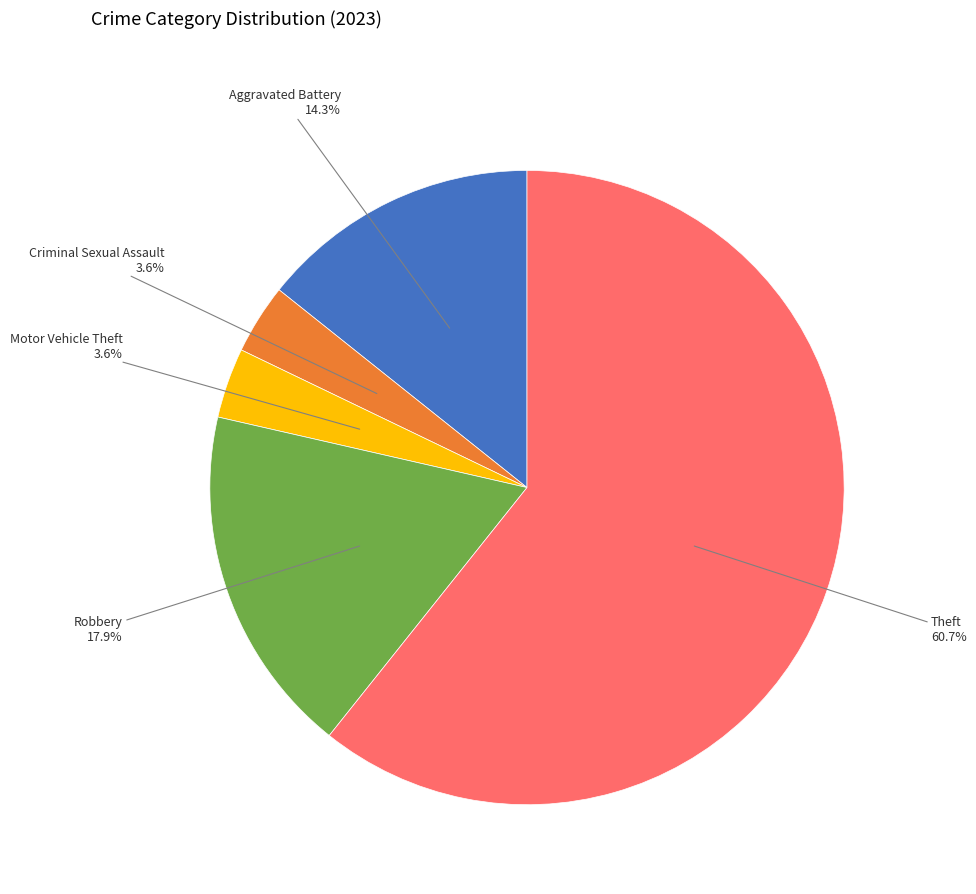

What is the largest slice in the pie chart?

Theft